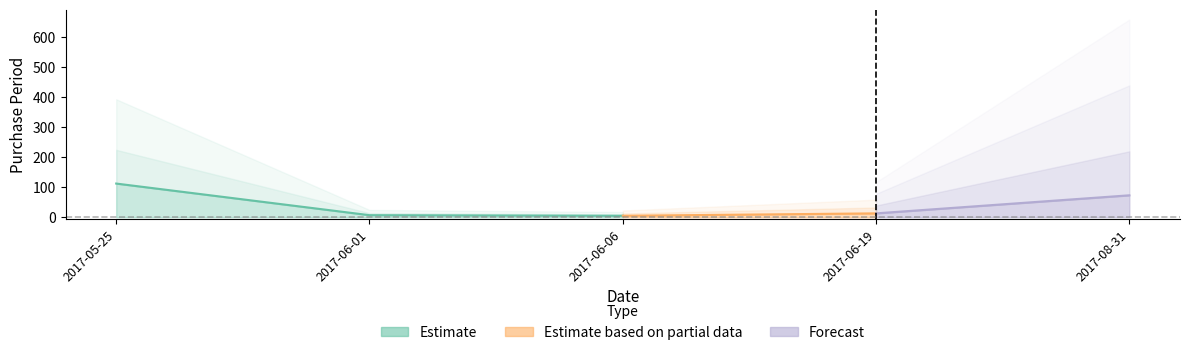

Rank the categories by value from lowest to highest.

2017-06-06, 2017-06-01, 2017-06-19, 2017-08-31, 2017-05-25